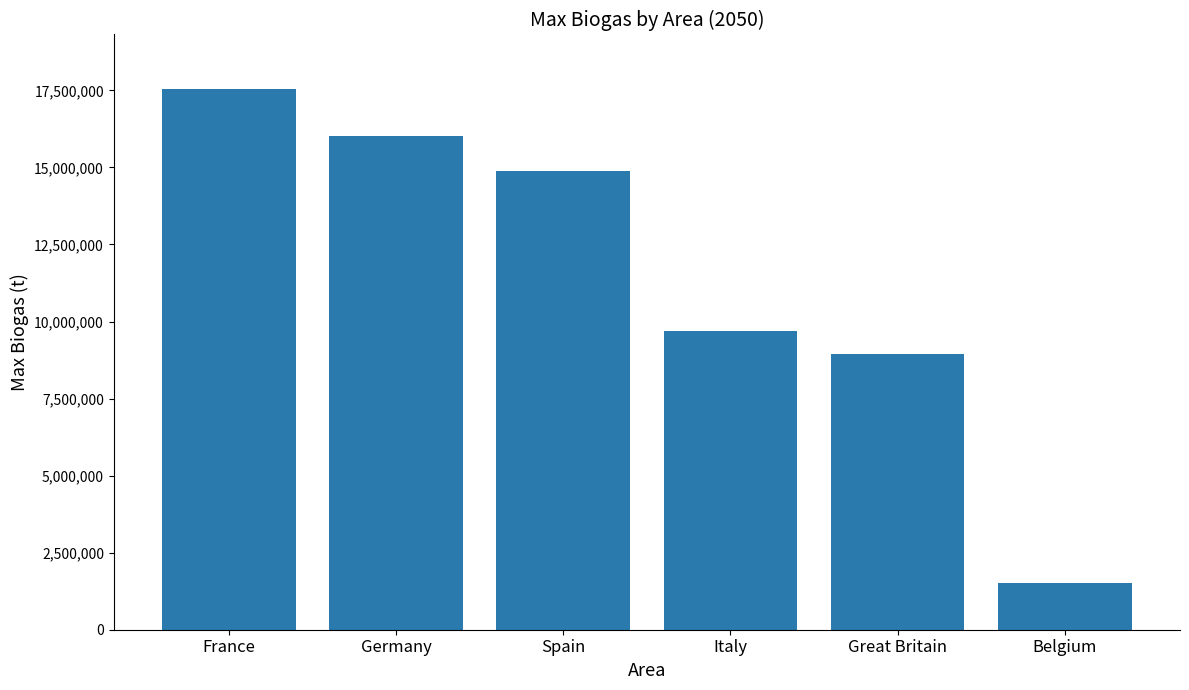

How many bars are there in total?

6